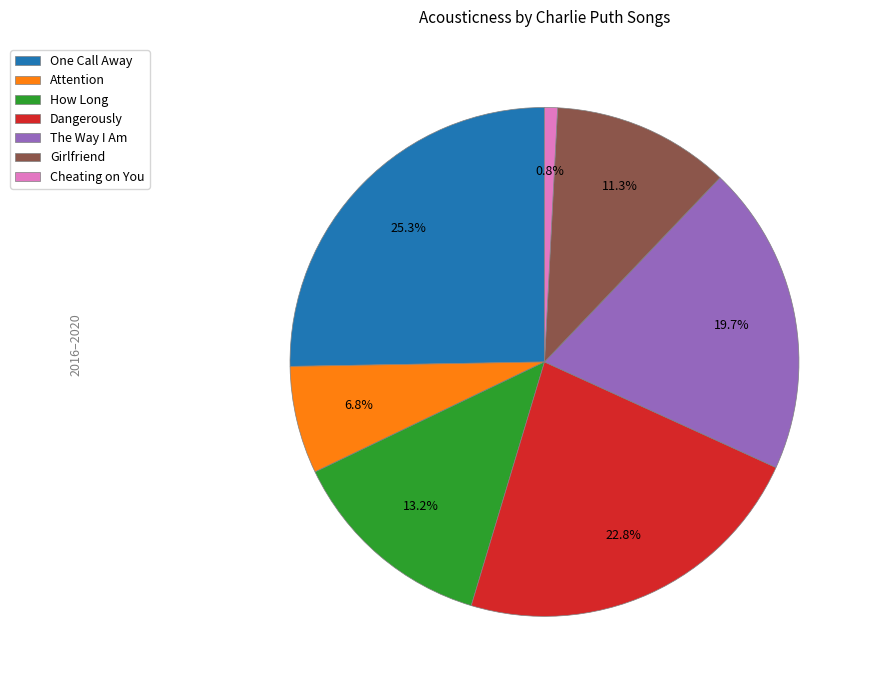

To the nearest percent, what is the average slice percentage?

14%